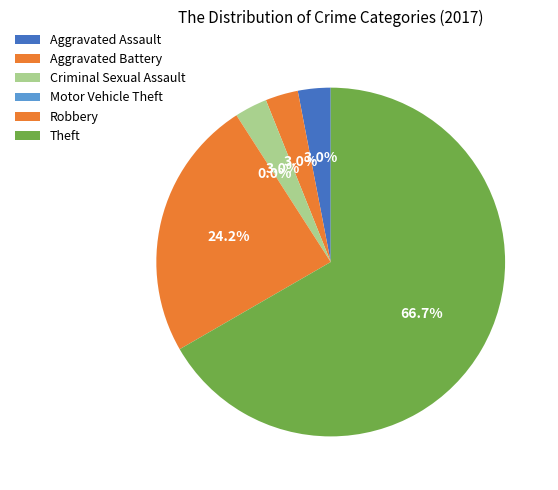

How many segments does this pie chart have?

6